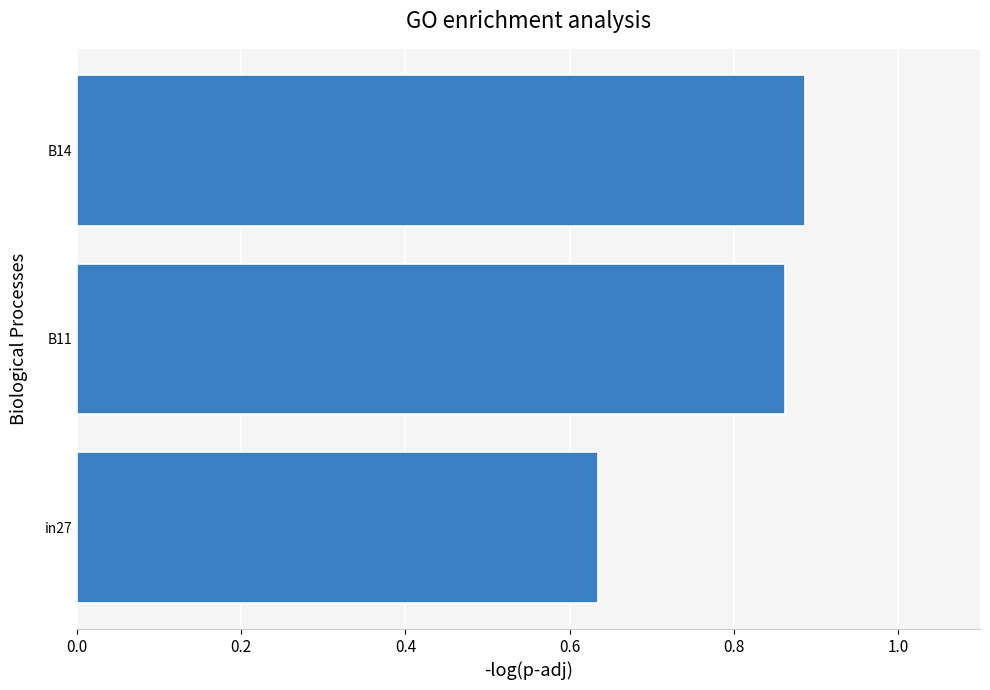

Rank the categories by value from lowest to highest.

in27, B11, B14